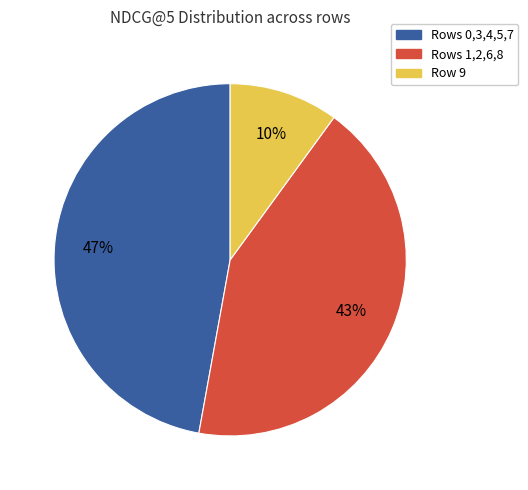

To the nearest percent, what is the difference between the largest and smallest slice percentages?

37%